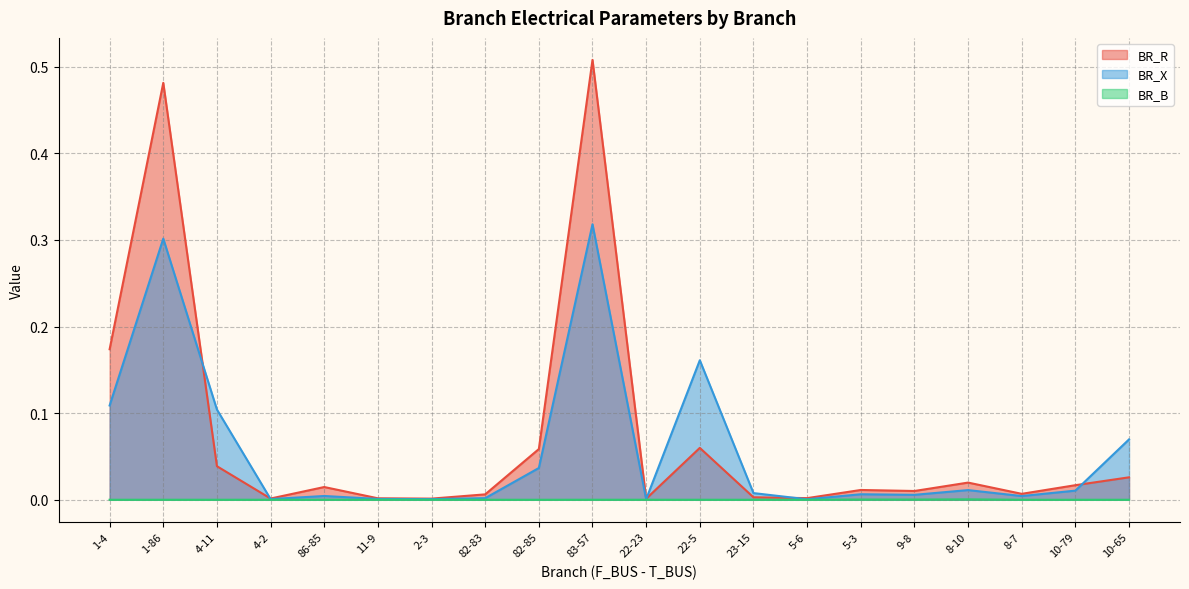

What is the label of the 6th point from the left?

11-9